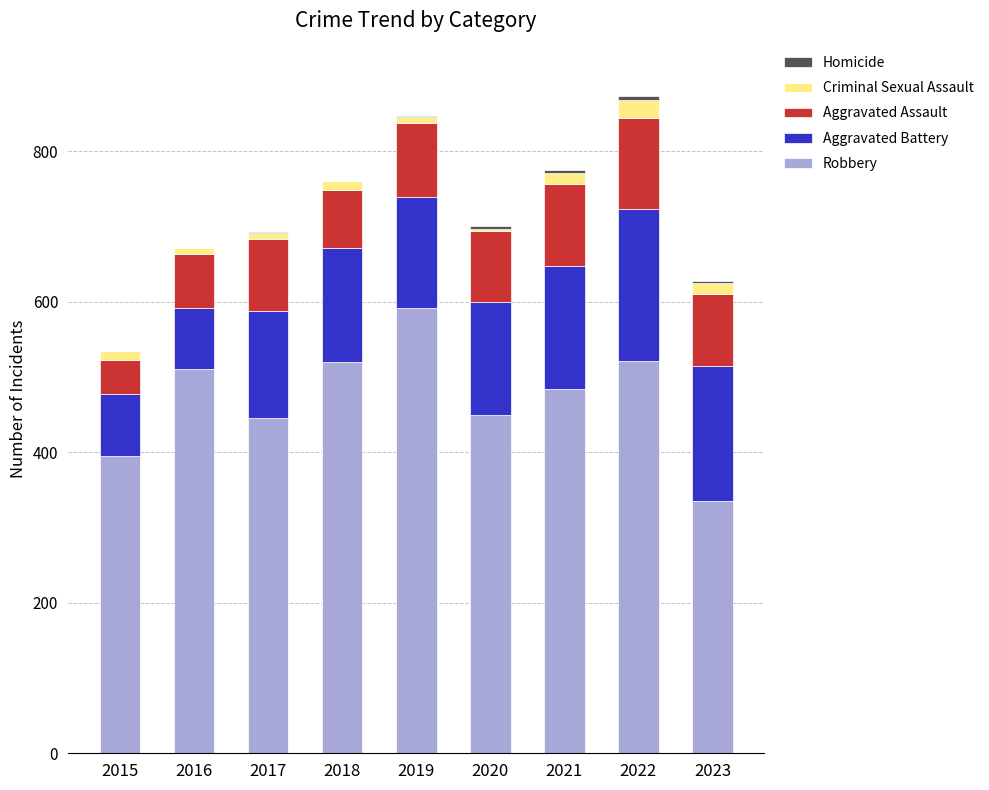

The value of Robbery at 2016 is 510. True or false?

True